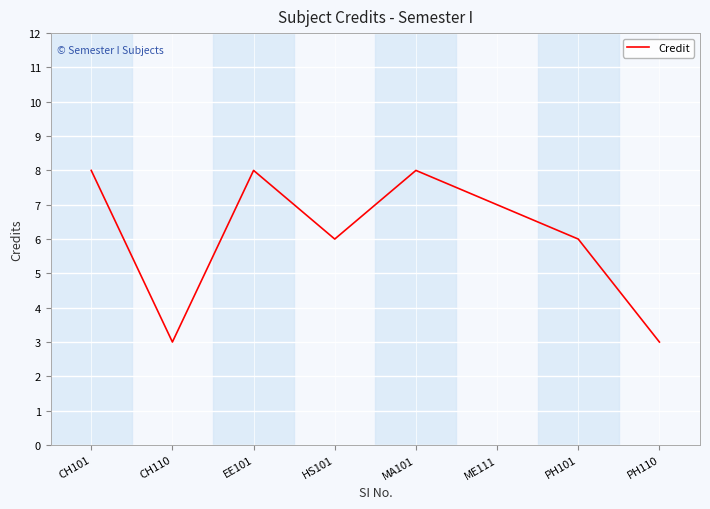

What is the change in value from EE101 to PH110?

-5